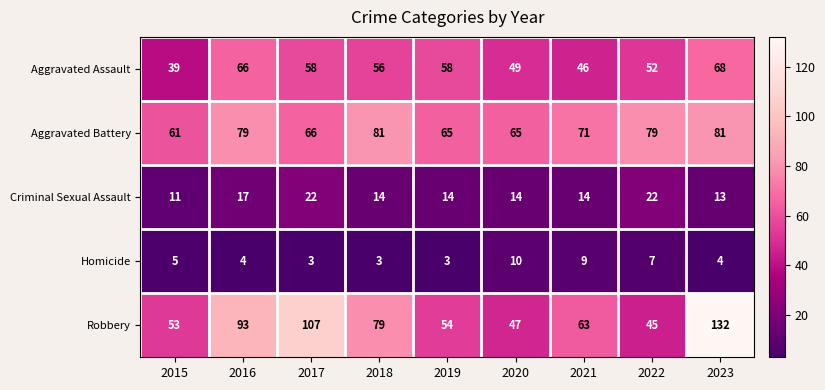

List the series in order of their peak value, lowest first.

Homicide, Criminal Sexual Assault, Aggravated Assault, Aggravated Battery, Robbery